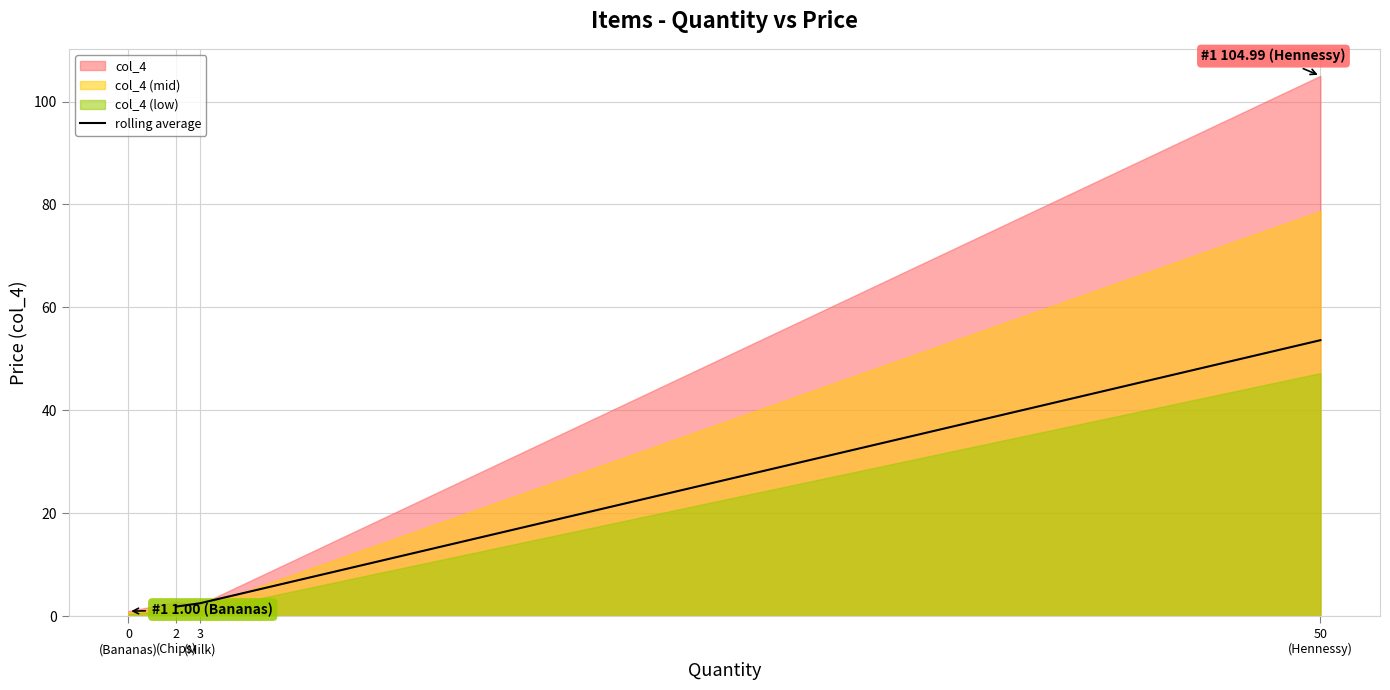

What is the maximum value for rolling average?

53.6